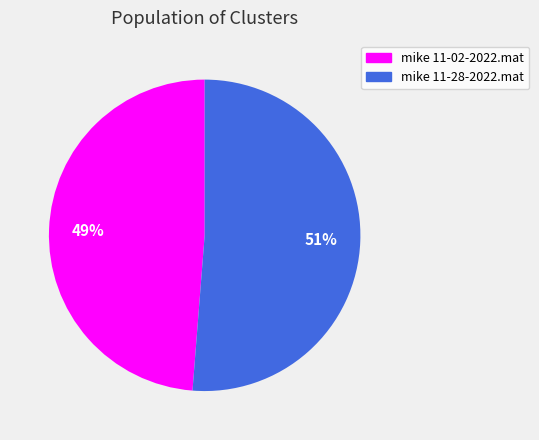

Count the number of slices in the pie.

2